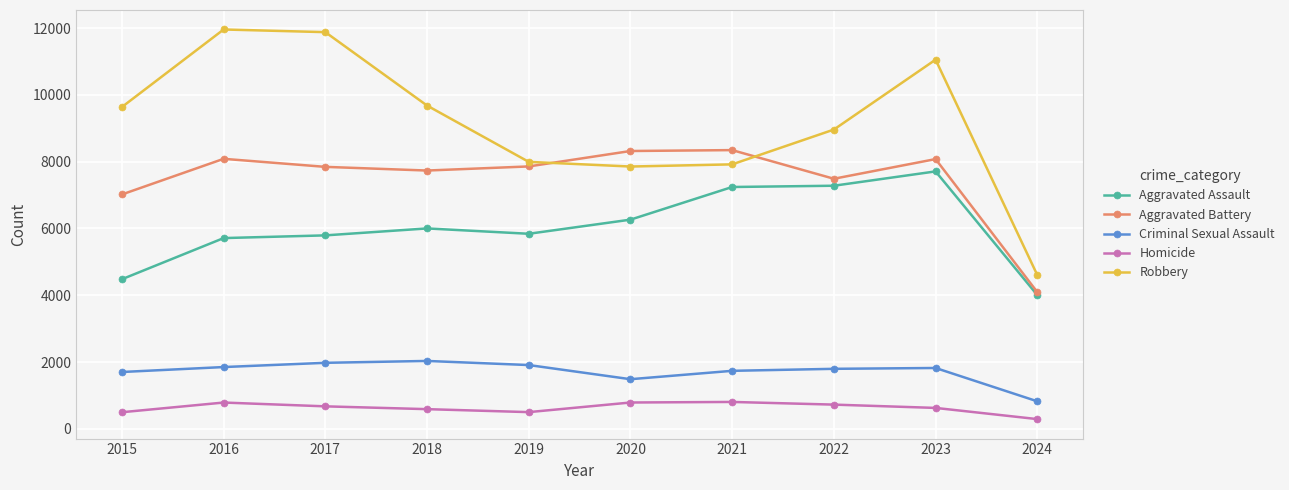

How many series are shown in this chart?

5